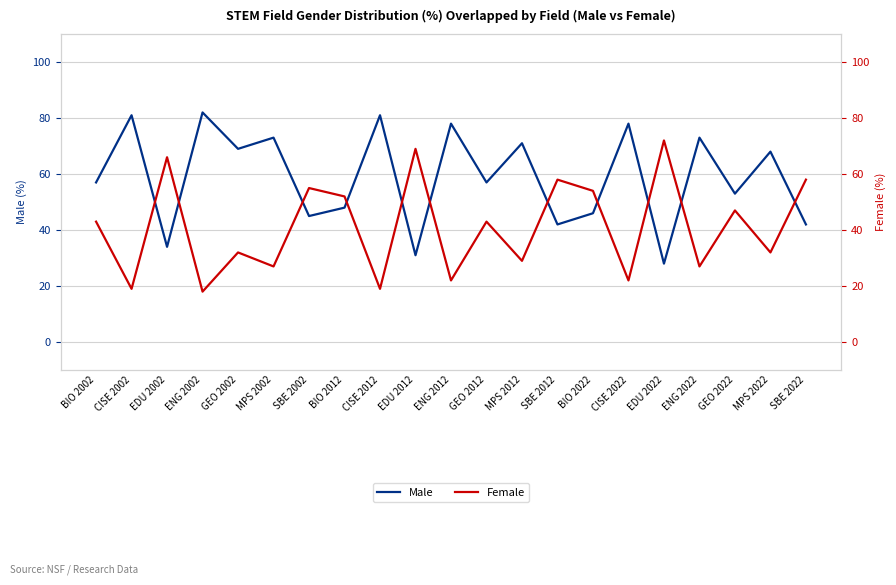

What is the label of the 16th point from the left?

CISE 2022